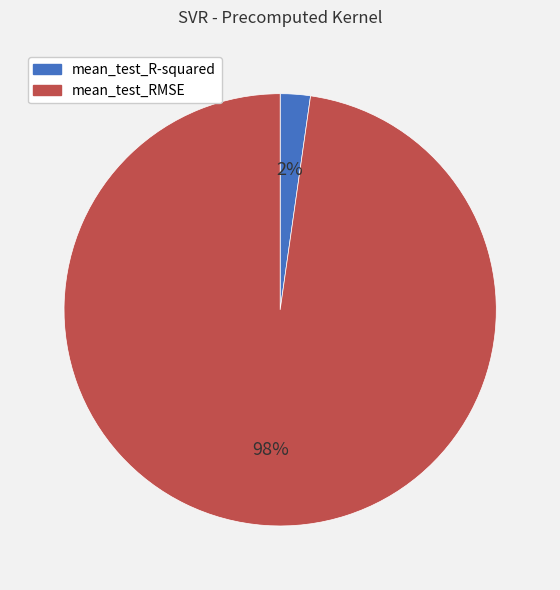

Which category has the smallest portion of the pie?

mean_test_R-squared